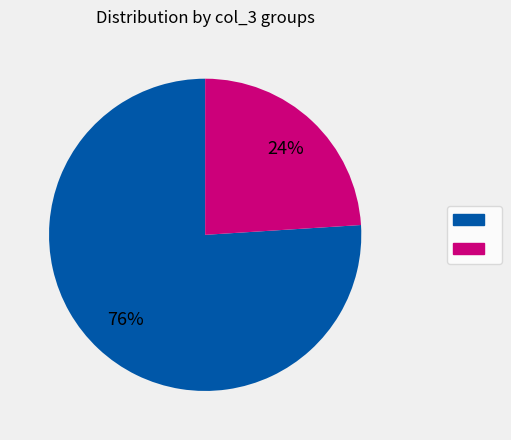

Is there any slice that represents more than half of the pie?

Yes